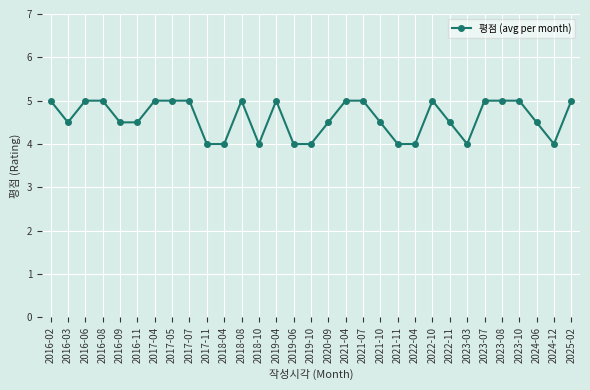

Reading right to left, what are all the values shown in this chart?

2025-02=5.0	2024-12=4.0	2024-06=4.5	2023-10=5.0	2023-08=5.0	2023-07=5.0	2023-03=4.0	2022-11=4.5	2022-10=5.0	2022-04=4.0	2021-11=4.0	2021-10=4.5	2021-07=5.0	2021-04=5.0	2020-09=4.5	2019-10=4.0	2019-06=4.0	2019-04=5.0	2018-10=4.0	2018-08=5.0	2018-04=4.0	2017-11=4.0	2017-07=5.0	2017-05=5.0	2017-04=5.0	2016-11=4.5	2016-09=4.5	2016-08=5.0	2016-06=5.0	2016-03=4.5	2016-02=5.0